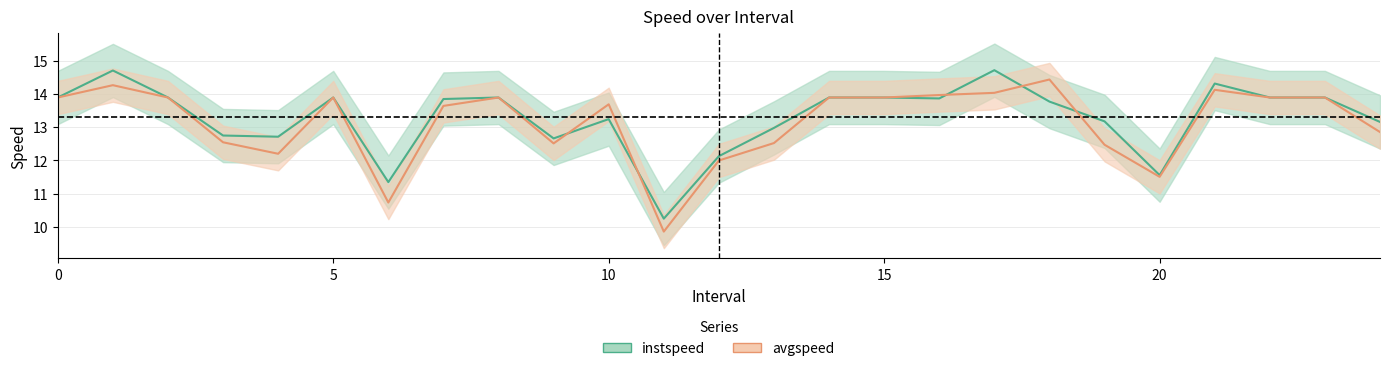

At which category does avgspeed reach its first local valley?

4.0